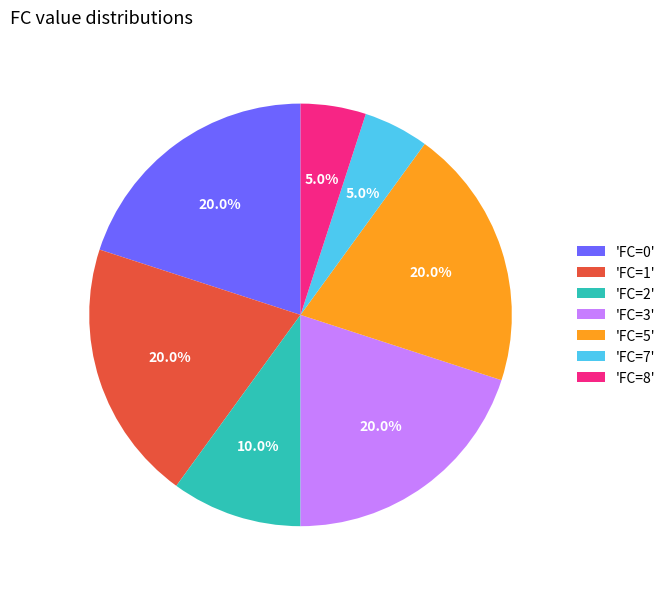

What portion of the pie excludes 'FC=7'?

95.0%